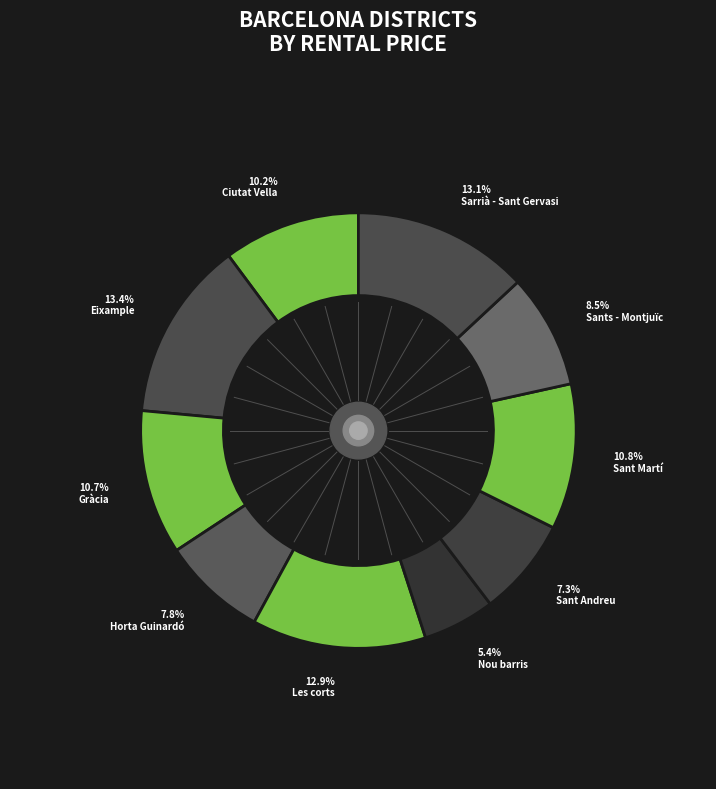

Approximately how many times larger is the value at Sant Martí compared to Nou barris?

2.0